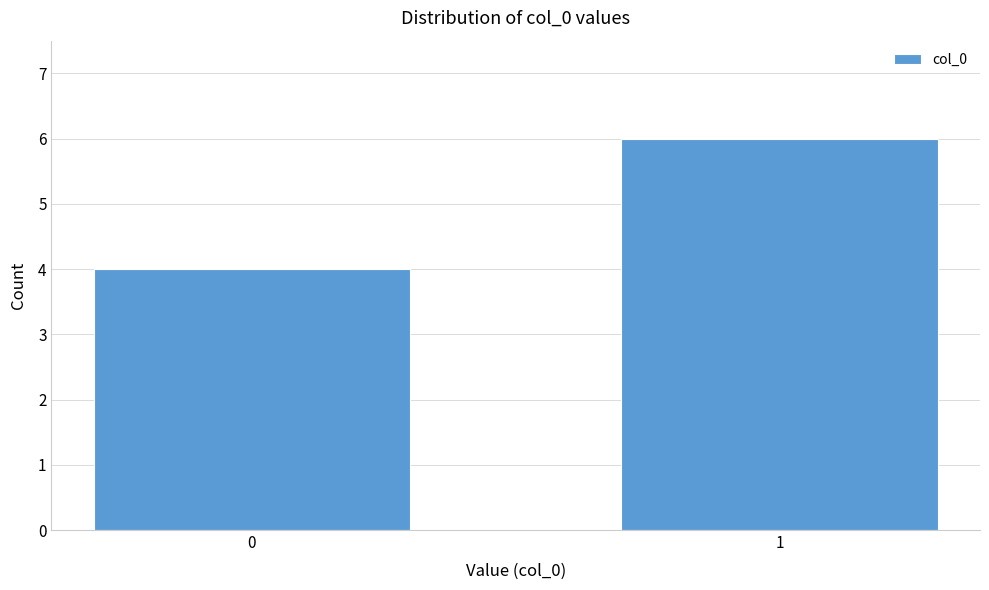

Reading left to right, list all the values displayed in this chart.

0=4	1=6